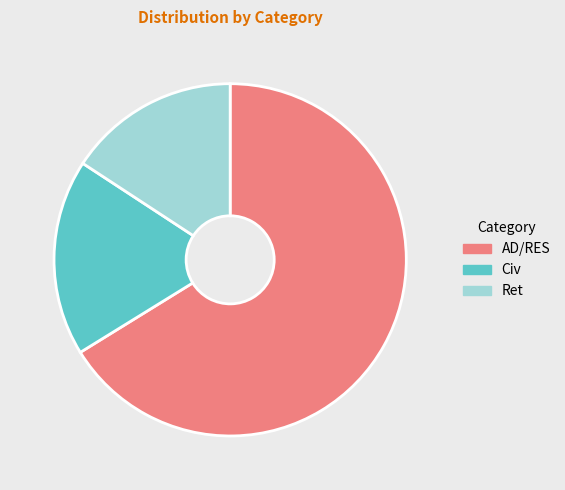

Which has a higher value, Civ or AD/RES?

AD/RES